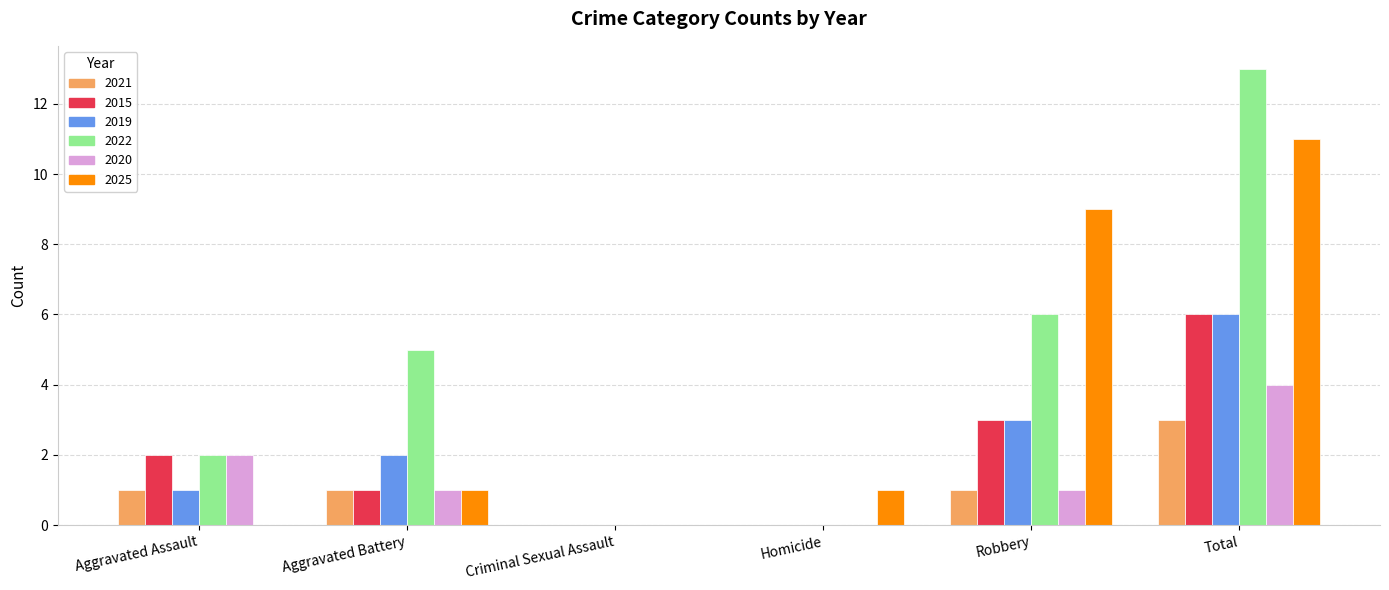

What is the sum of the 2020 values at Aggravated Assault and Robbery?

3